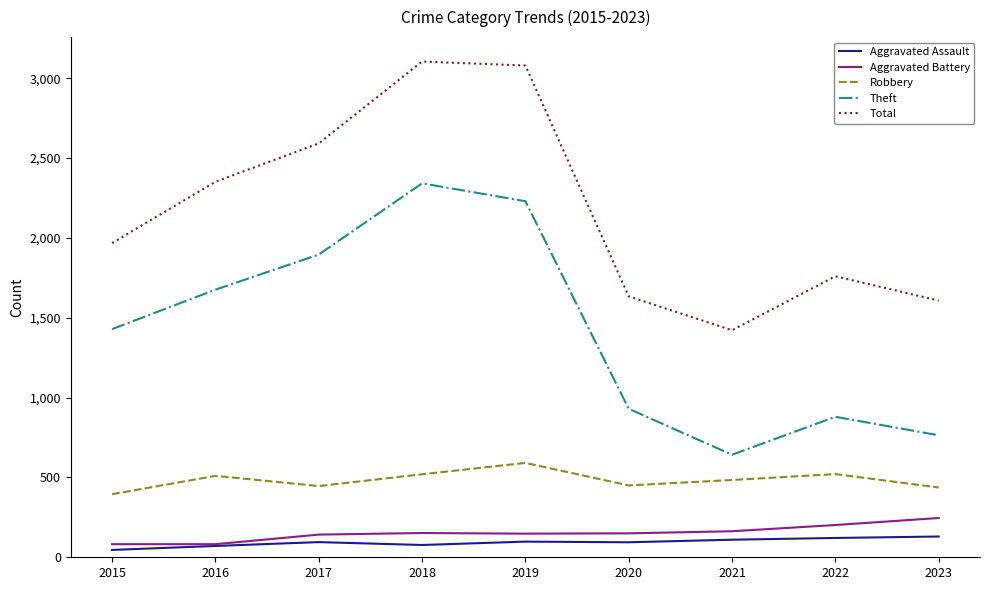

What is the greatest value displayed?

3105